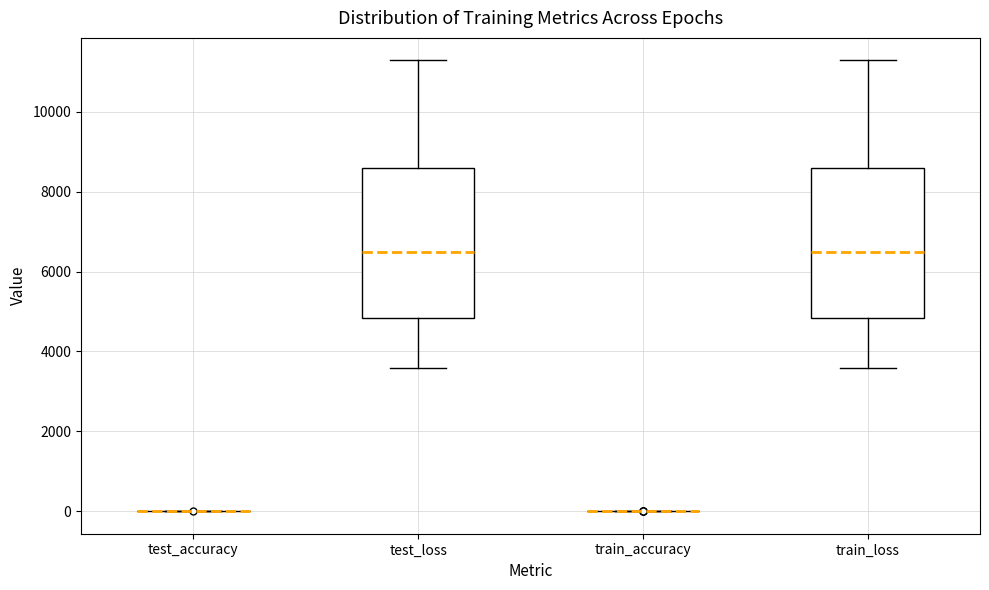

Where does the upper whisker of the box for test_loss end on the y-axis? The values are not printed on the chart, so give them approximately, as read against the axis.

11200